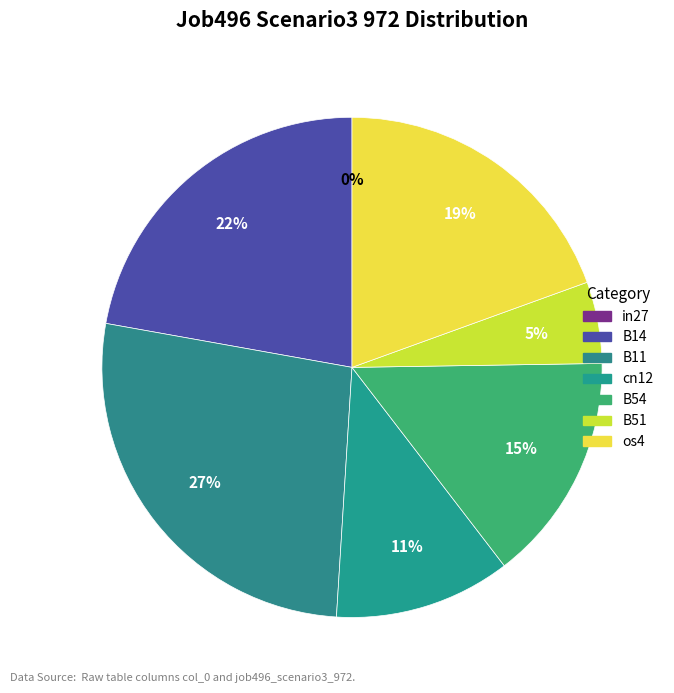

Rank the categories by value from highest to lowest.

B11, B14, os4, B54, cn12, B51, in27